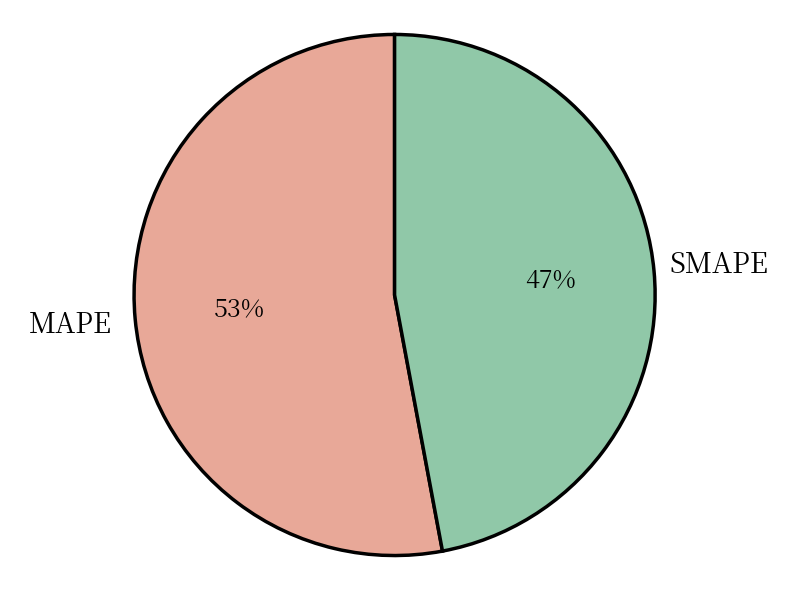

To the nearest percent, what is the combined percentage of SMAPE and MAPE?

100%